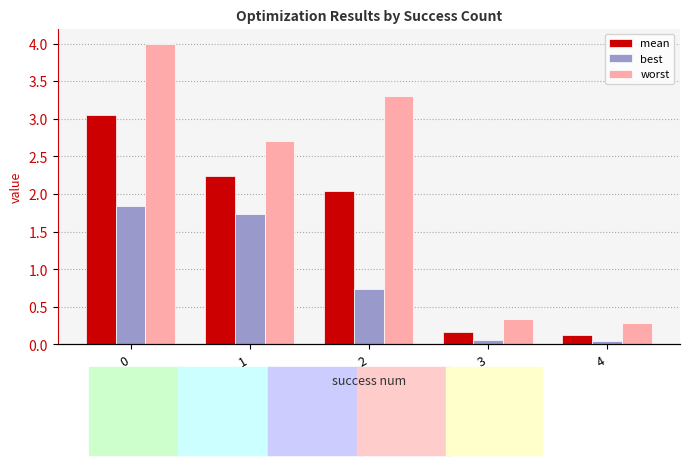

What is the average value of the best series?

0.9